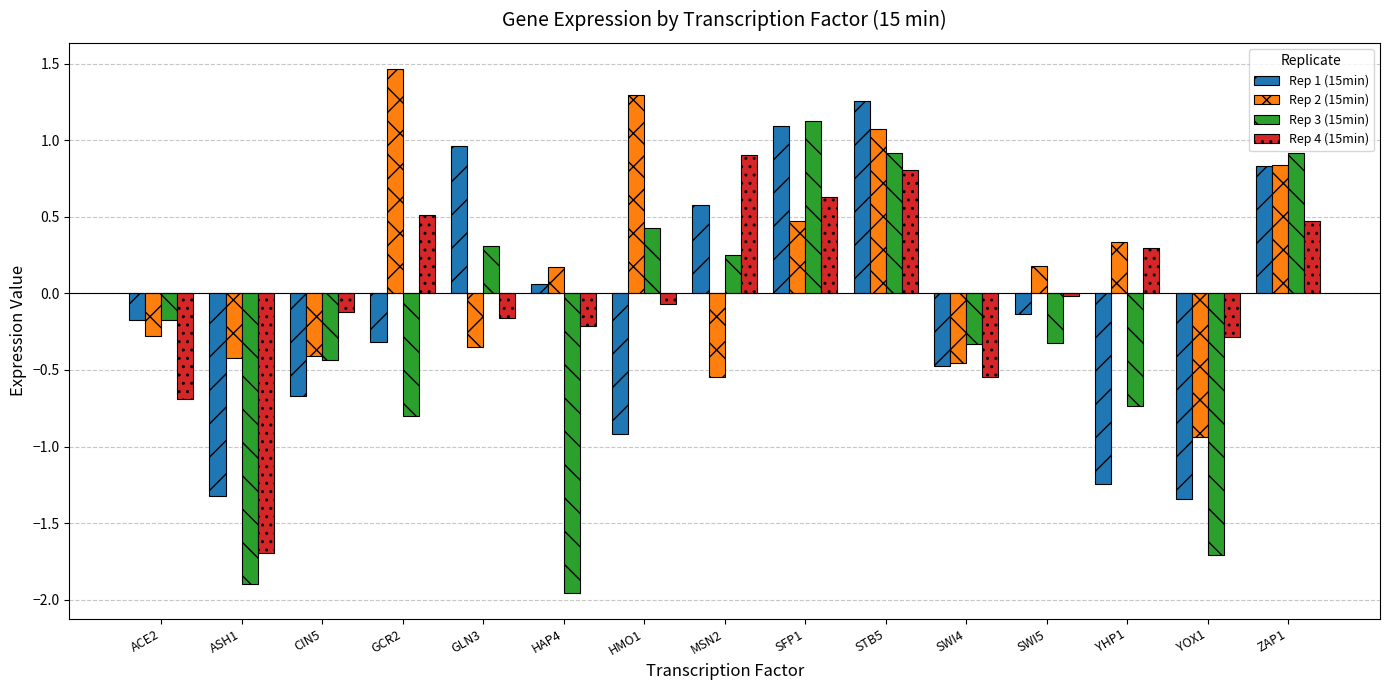

What is the label of the 3rd bar from the right?

YHP1